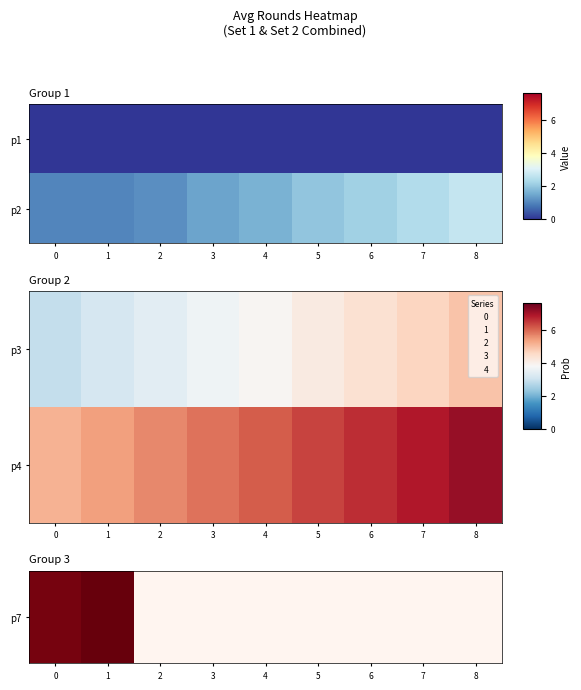

True or false: p7 has a value of 0.0 at 3.

True